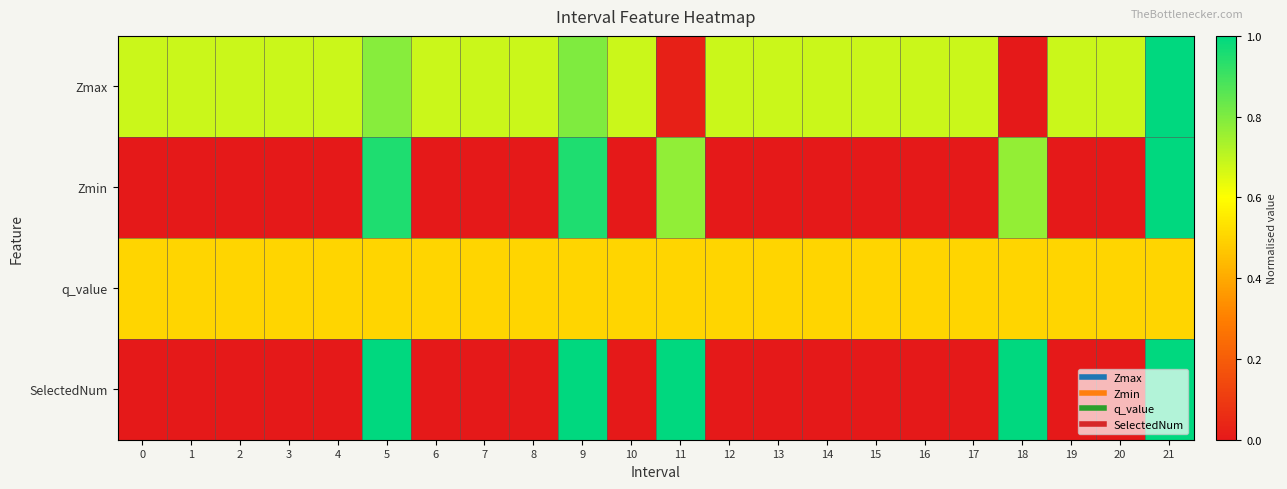

Reading left to right, what are all the values shown in this chart?

Zmax: 0=0.7	1=0.7	2=0.7	3=0.7	4=0.7	5=0.8	6=0.7	7=0.7	8=0.7	9=0.8	10=0.7	11=0.0	12=0.7	13=0.7	14=0.7	15=0.7	16=0.7	17=0.7	18=0.0	19=0.7	20=0.7	21=1.0
Zmin: 0=0.0	1=0.0	2=0.0	3=0.0	4=0.0	5=0.9	6=0.0	7=0.0	8=0.0	9=1.0	10=0.0	11=0.8	12=0.0	13=0.0	14=0.0	15=0.0	16=0.0	17=0.0	18=0.8	19=0.0	20=0.0	21=1.0
q_value: 0=0.5	1=0.5	2=0.5	3=0.5	4=0.5	5=0.5	6=0.5	7=0.5	8=0.5	9=0.5	10=0.5	11=0.5	12=0.5	13=0.5	14=0.5	15=0.5	16=0.5	17=0.5	18=0.5	19=0.5	20=0.5	21=0.5
SelectedNum: 0=0.0	1=0.0	2=0.0	3=0.0	4=0.0	5=1.0	6=0.0	7=0.0	8=0.0	9=1.0	10=0.0	11=1.0	12=0.0	13=0.0	14=0.0	15=0.0	16=0.0	17=0.0	18=1.0	19=0.0	20=0.0	21=1.0